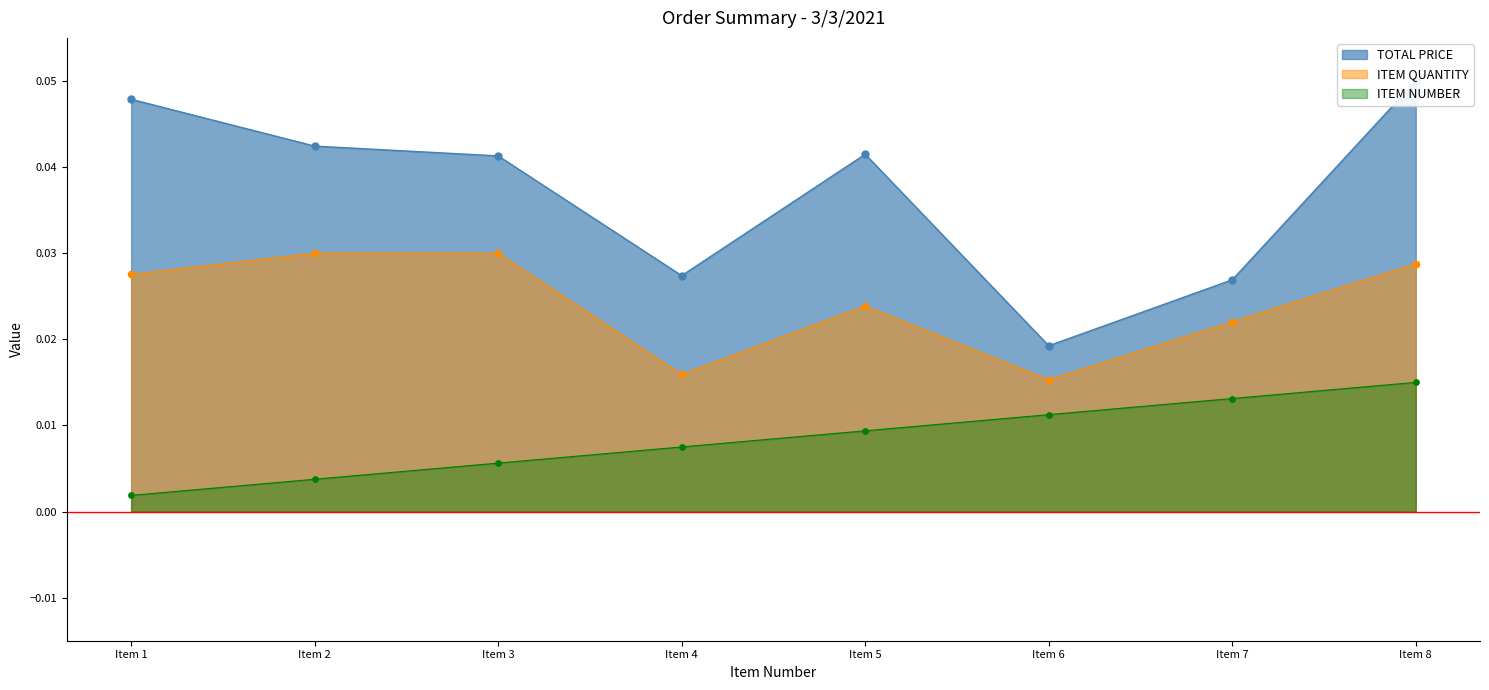

Which series has the largest Y range (max minus min)?

TOTAL PRICE